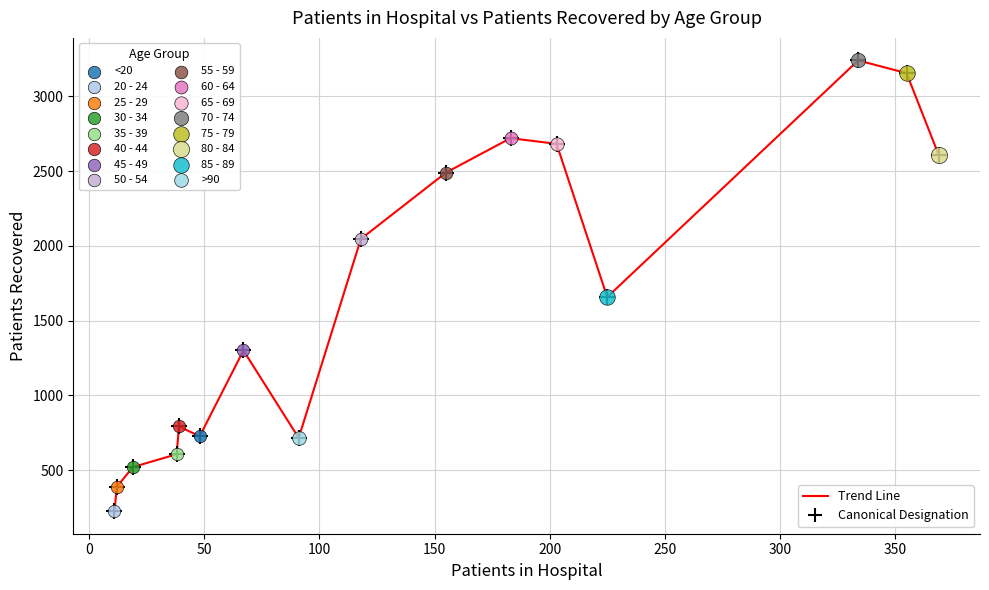

What is the difference between the maximum and minimum values?

3015